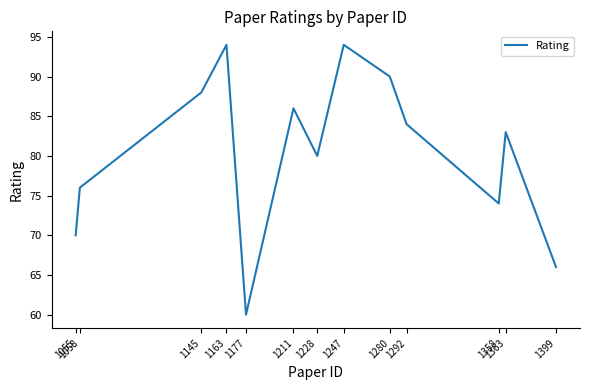

The chart shows a value of 90 at 1177. True or false?

False